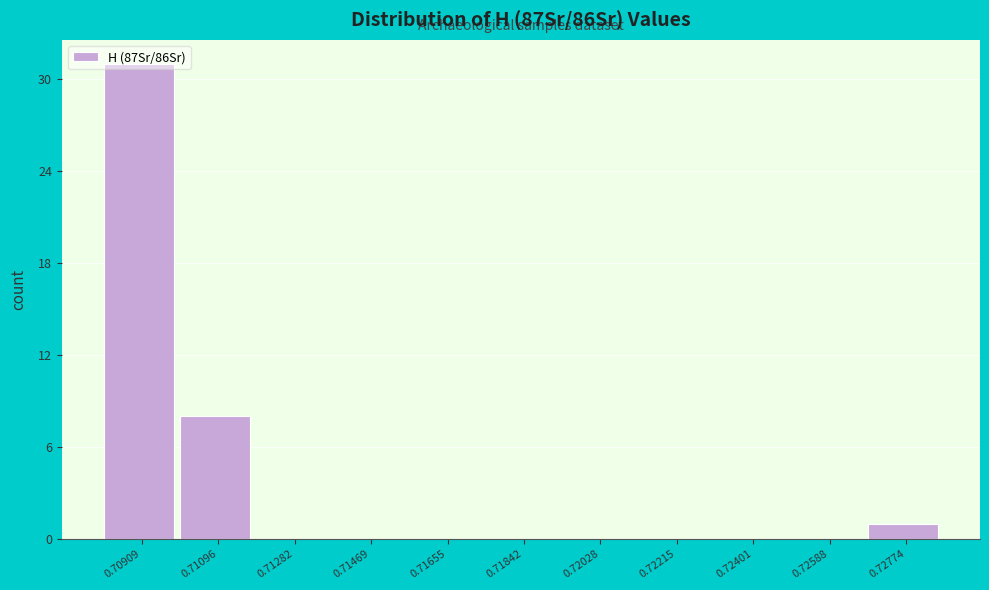

The chart shows a value of 0 at 0.72588. True or false?

True